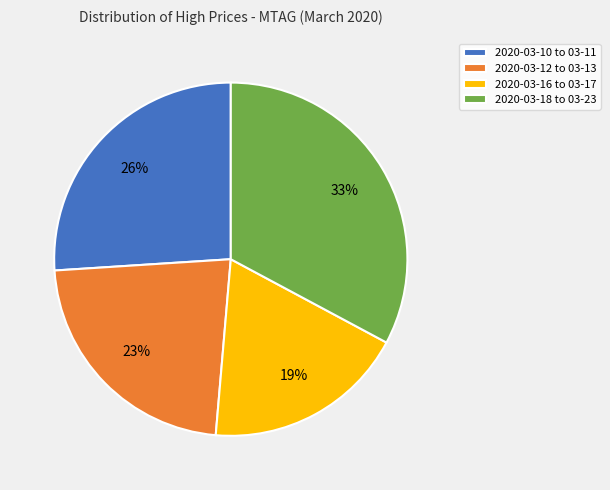

What is the largest slice in the pie chart?

2020-03-18 to 03-23